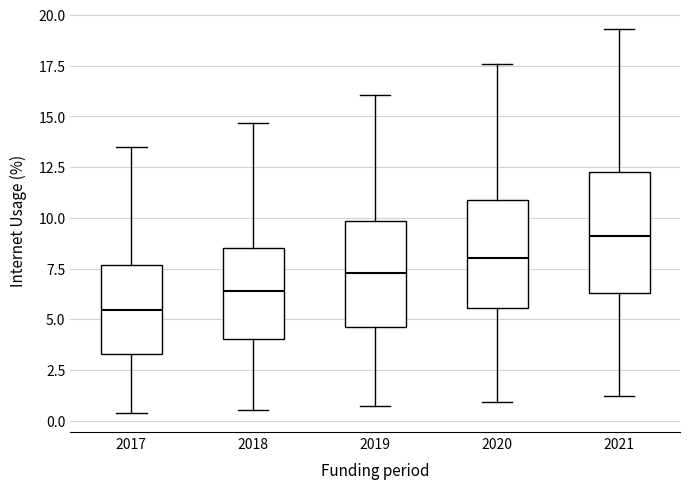

Reading left to right, transcribe this box plot: for each box, give where its median line is, the range the box spans, and where its two whiskers end, as read against the y-axis. The values are not printed on the chart, so give them approximately, as read against the axis.

2017: median 5.5, box 3.5 to 7.5, whiskers 0.5 to 13.5
2018: median 6.5, box 4.0 to 8.5, whiskers 0.5 to 14.5
2019: median 7.5, box 4.5 to 10.0, whiskers 0.5 to 16.0
2020: median 8.0, box 5.5 to 11.0, whiskers 1.0 to 17.5
2021: median 9.0, box 6.5 to 12.0, whiskers 1.0 to 19.5